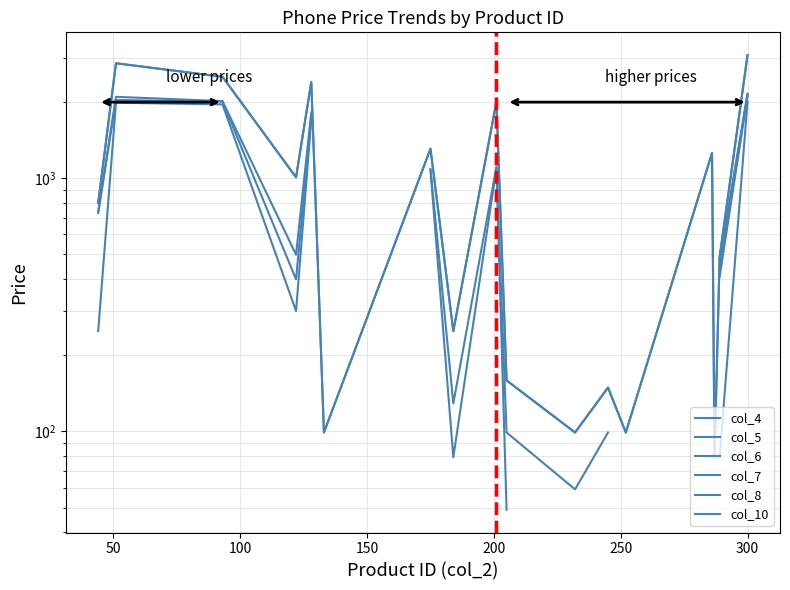

At how many categories does at least one series exceed 1873?

5